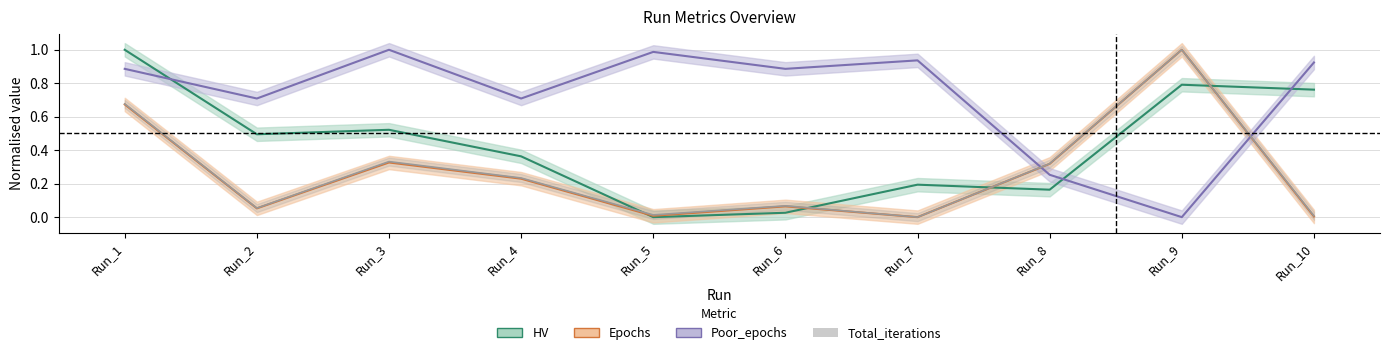

How many values in the Epochs series exceed 0?

9